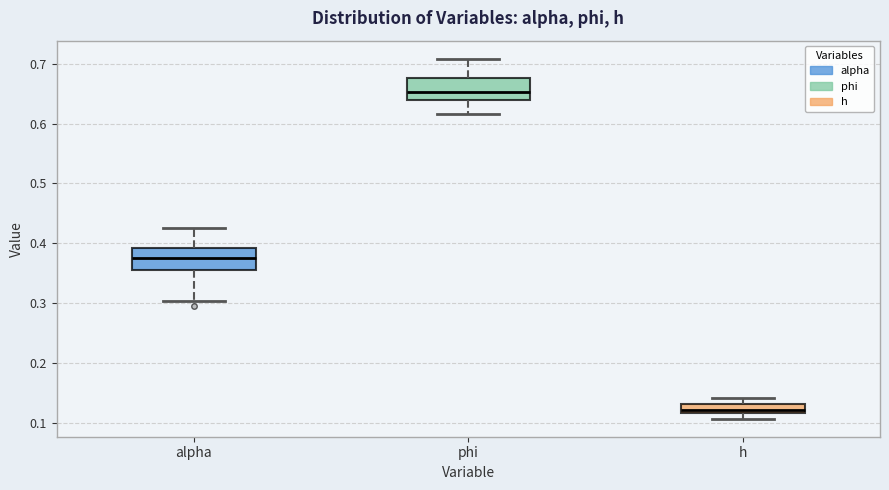

Which box has the lowest median line?

h